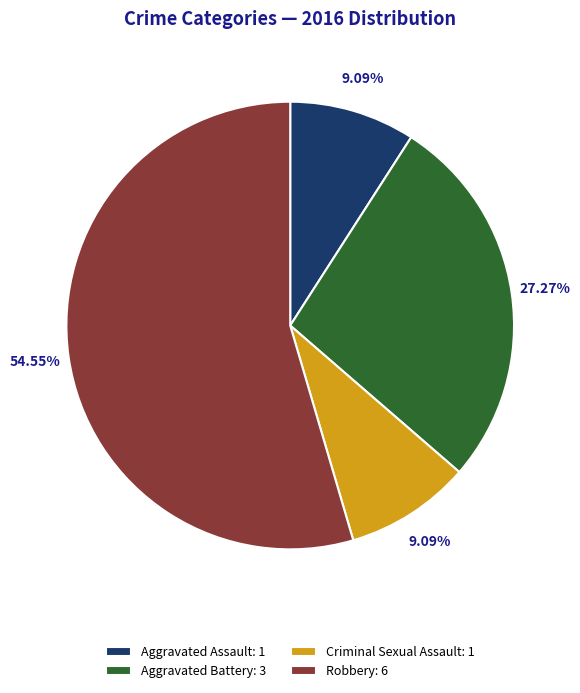

Does any single category account for the majority?

Yes